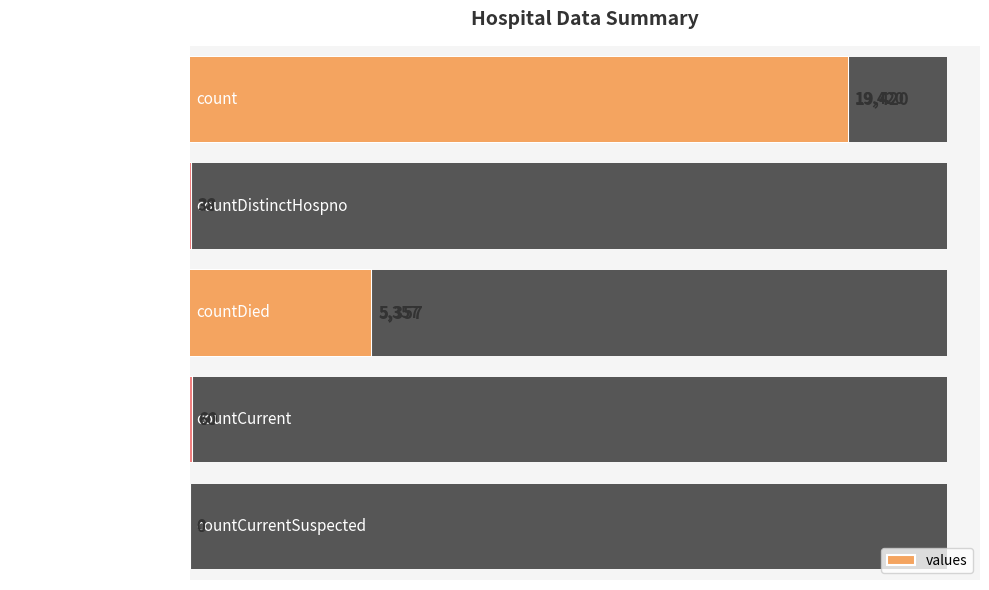

List the labels in order of value, largest first.

count, countDied, countCurrent, countDistinctHospno, countCurrentSuspected